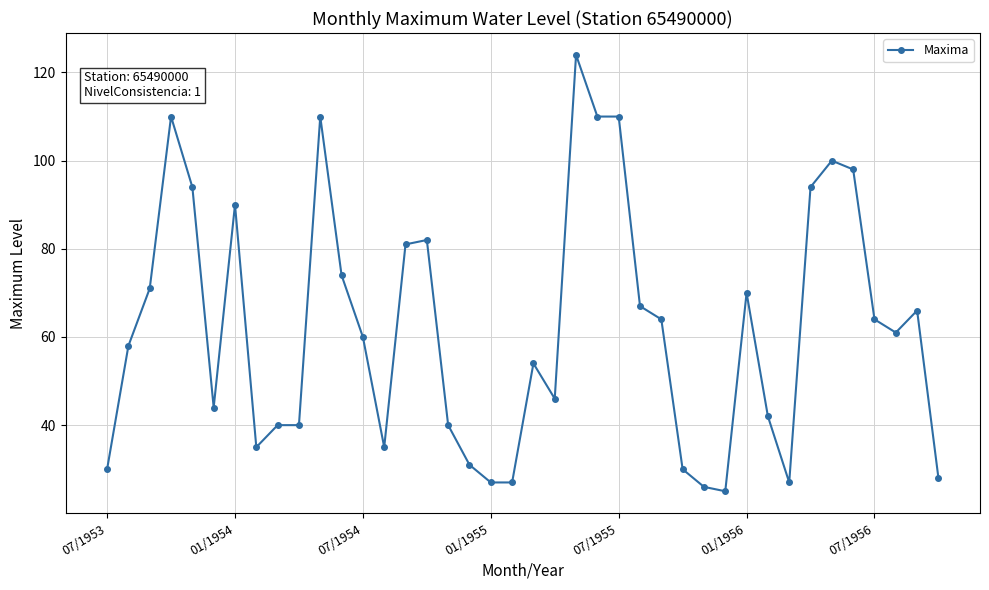

True or false: there are more than 0 points higher than both neighbors.

True